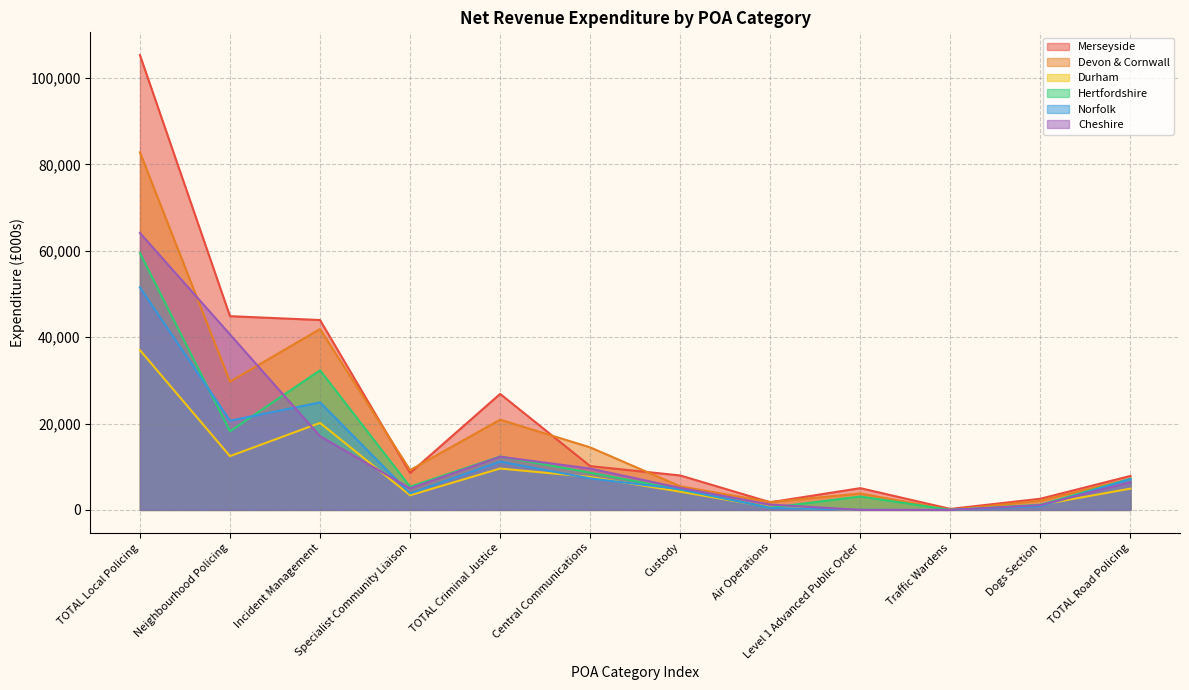

What is the total value across all series at Neighbourhood Policing?

166517